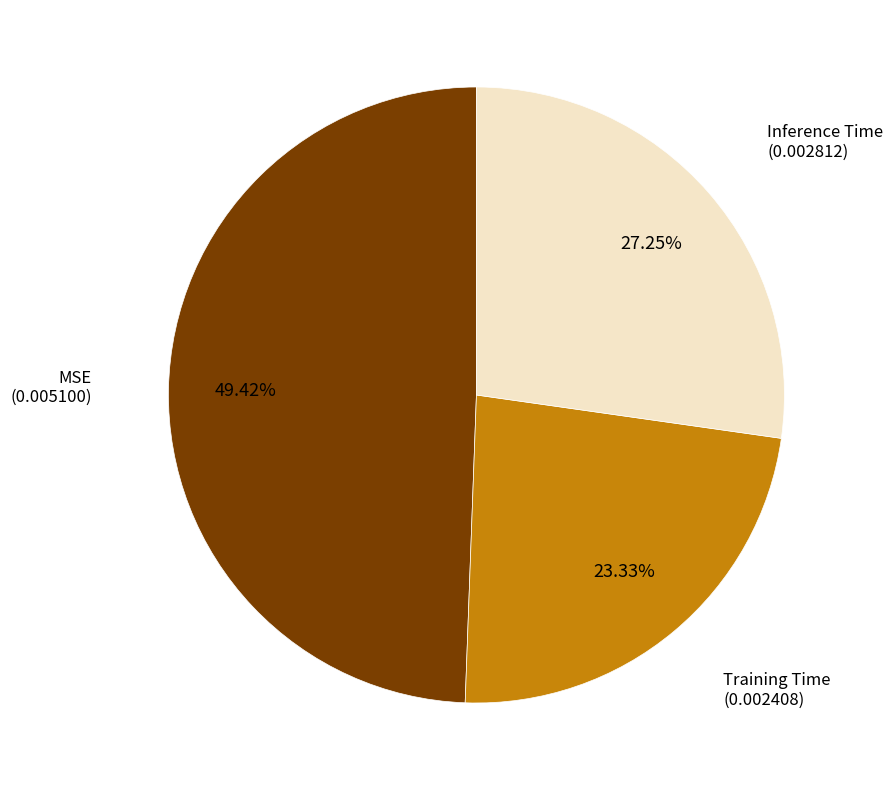

Is there a majority slice in this chart?

No